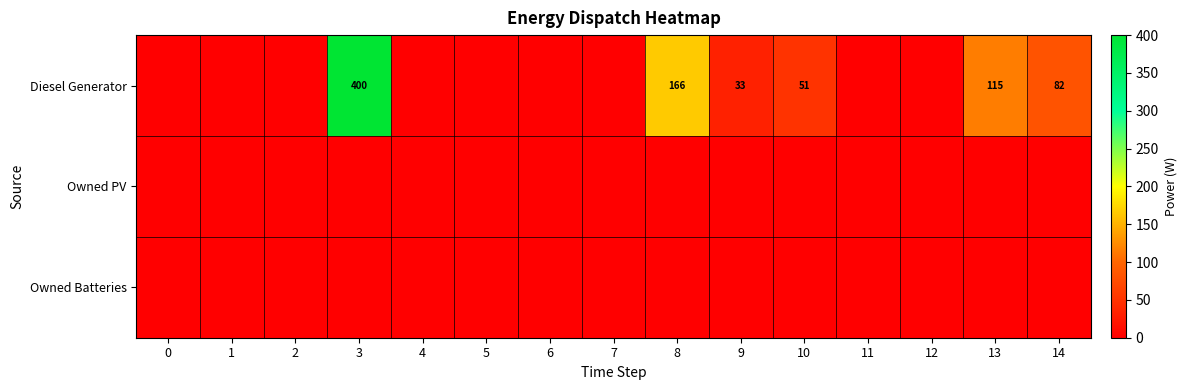

Rank the categories by Owned Batteries value from highest to lowest.

0, 1, 2, 3, 4, 5, 6, 7, 8, 9, 10, 11, 12, 13, 14